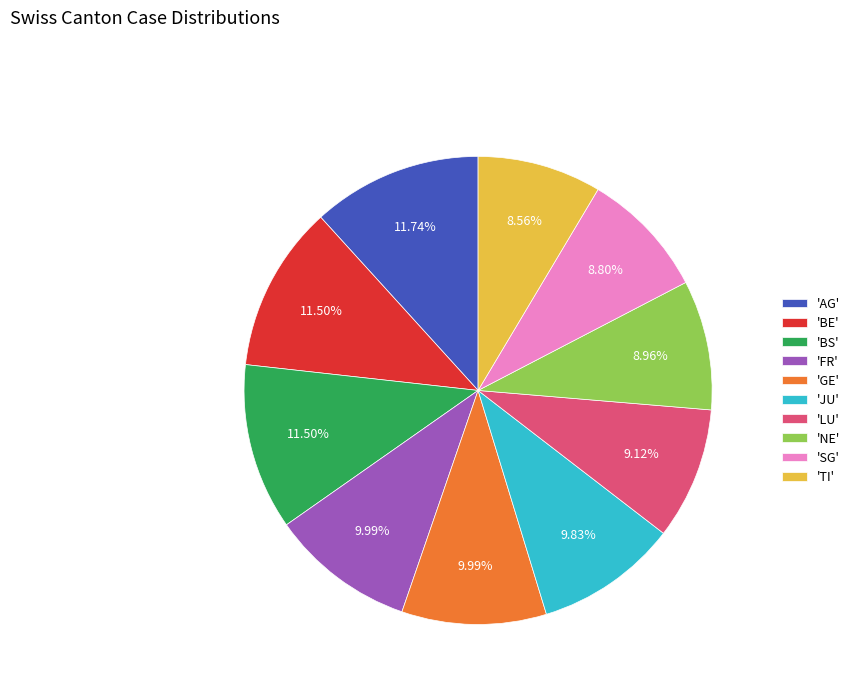

How many segments does this pie chart have?

10